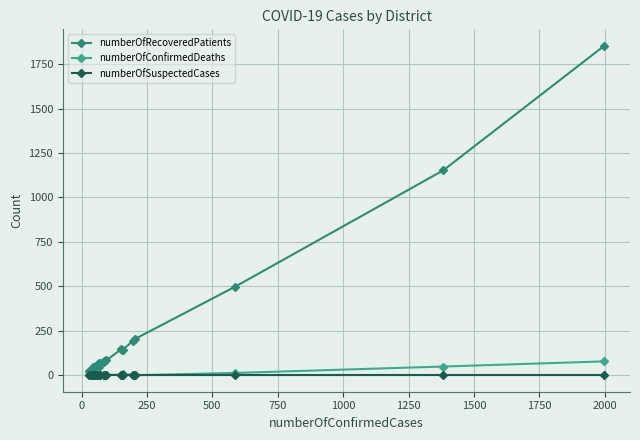

What is the average value of the numberOfConfirmedDeaths series?

7